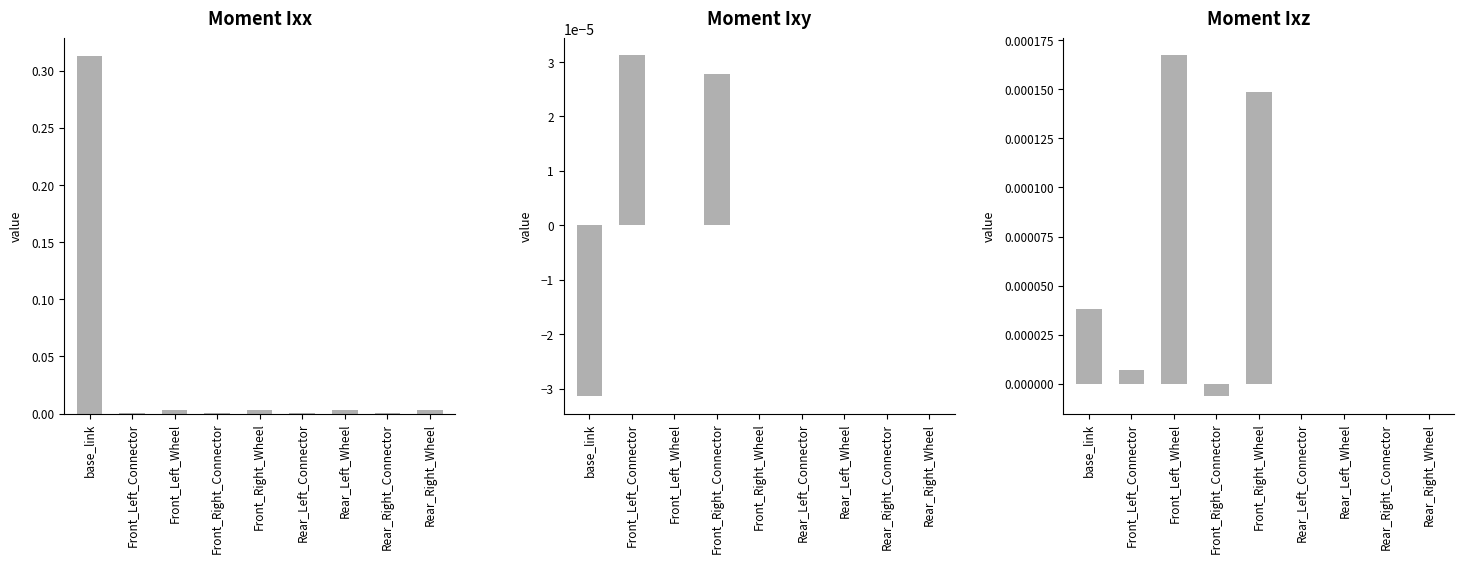

At Front_Left_Connector, list the series in order from largest to smallest.

Moment Ixx, Moment Ixy, Moment Ixz